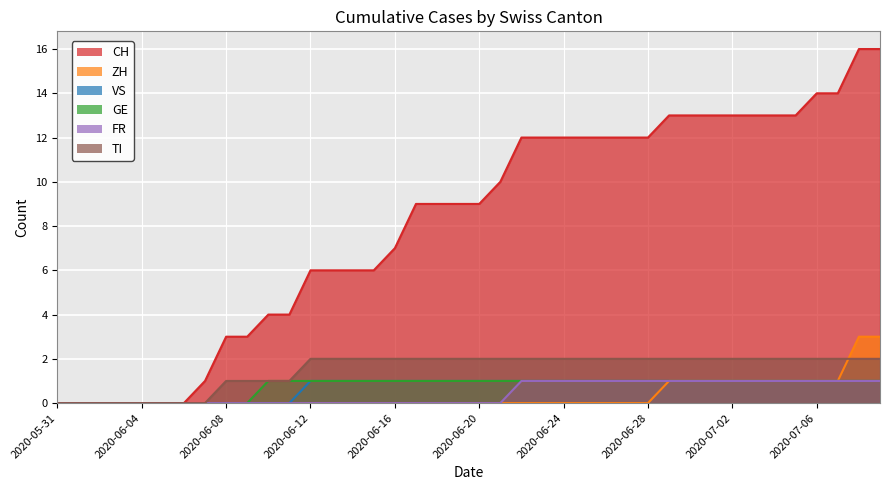

Rank the series by their maximum value, from highest to lowest.

CH, ZH, TI, VS, GE, FR